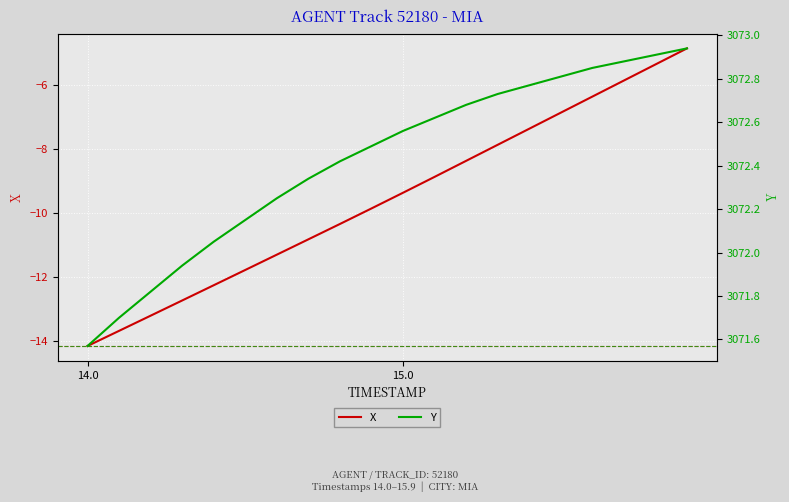

True or false: X and Y cross at least once.

False